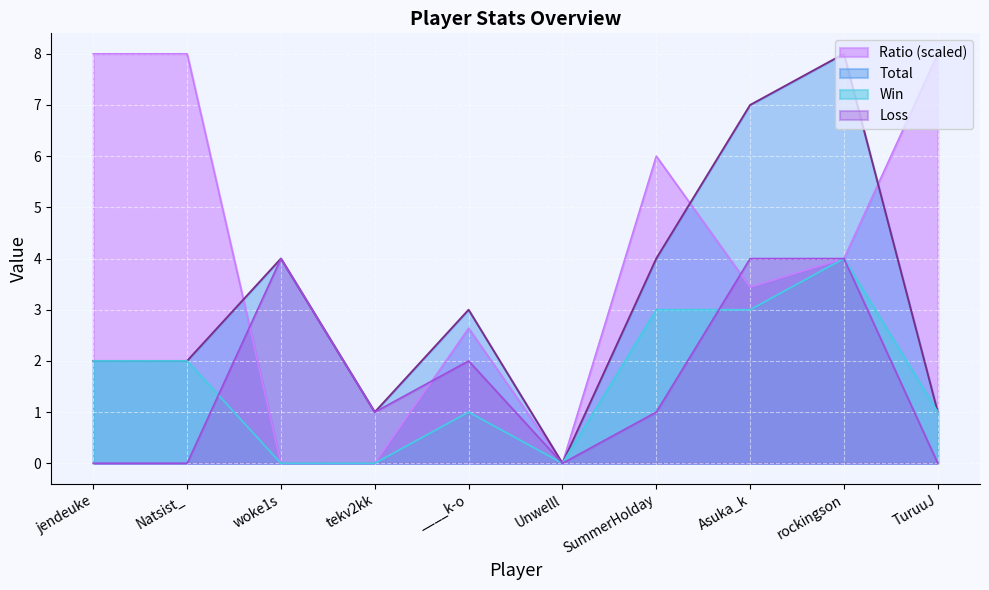

What is the total value across all series at woke1s?

8.0